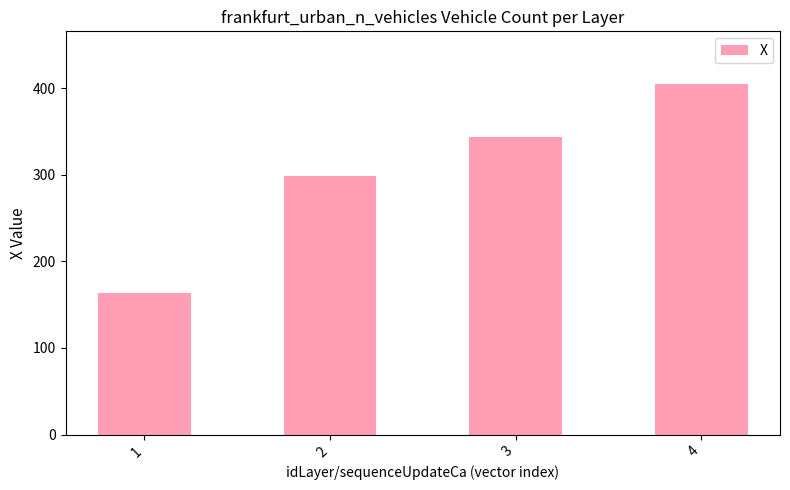

What value does the data have at 3?

342.9